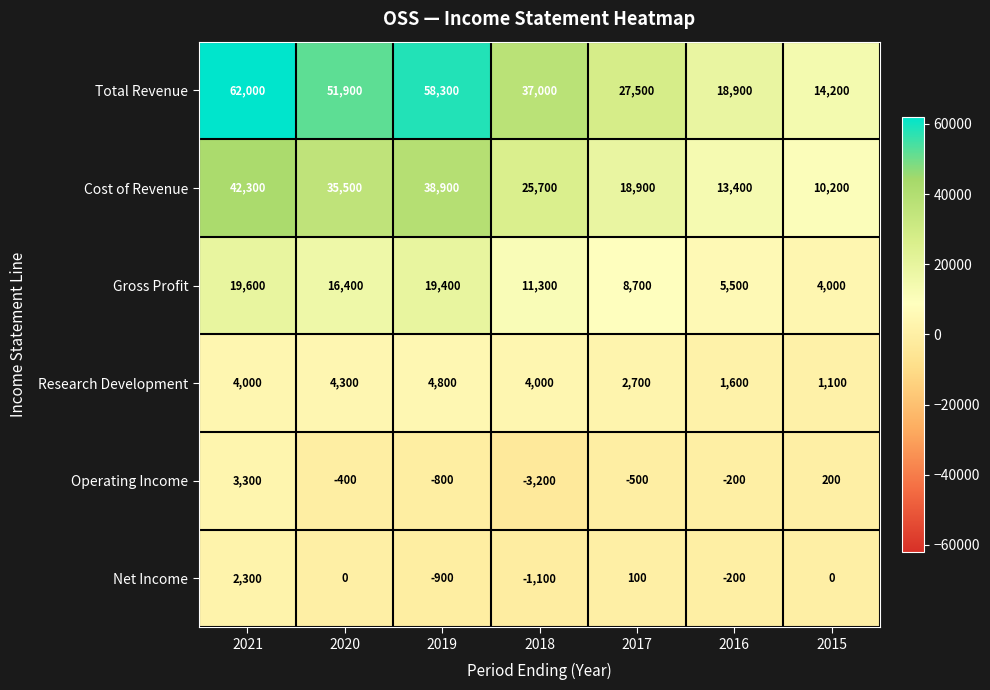

At which label is Cost of Revenue closest to 26250?

2018